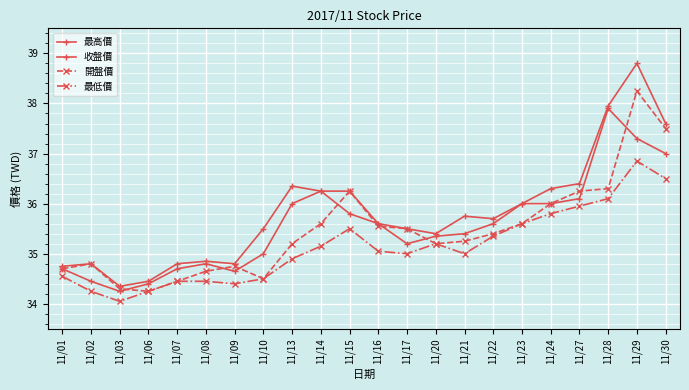

Rank the series at 11/15 from highest to lowest value.

最高價, 開盤價, 收盤價, 最低價